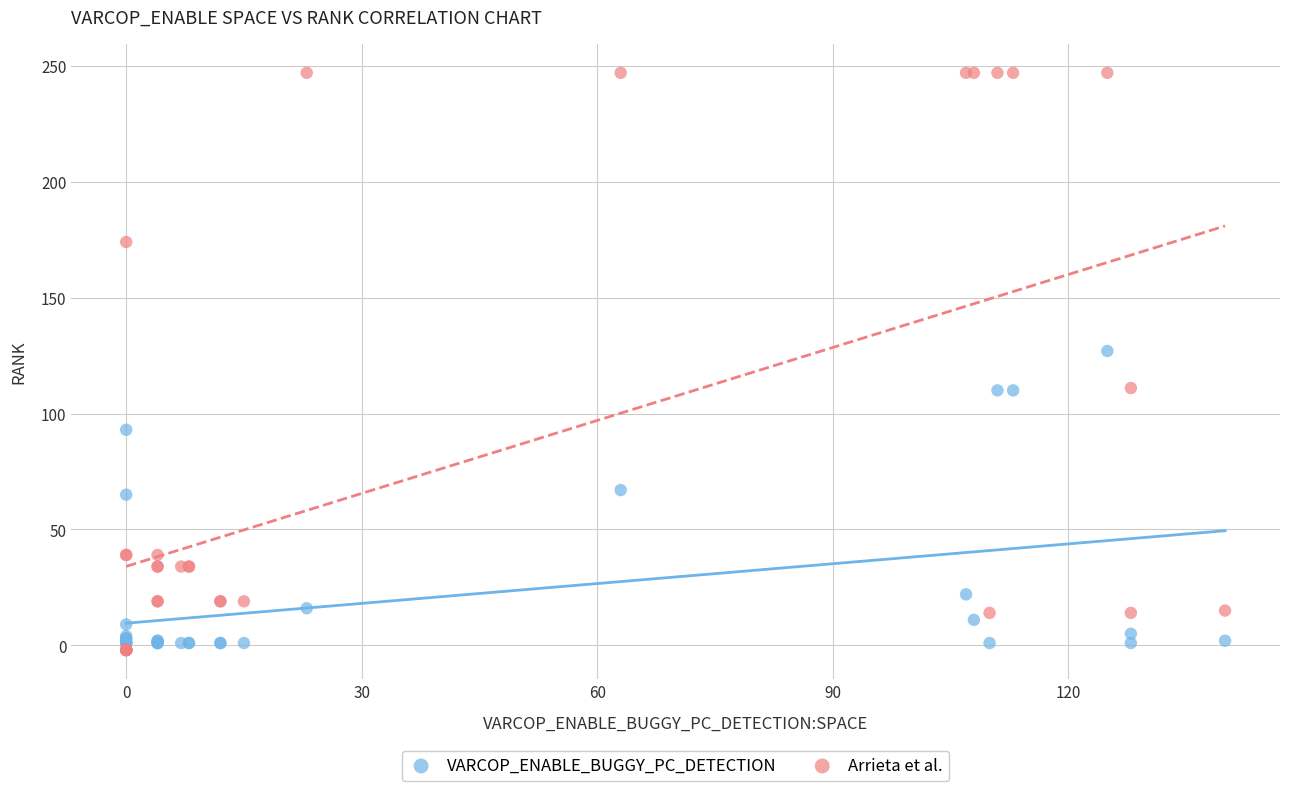

In the Arrieta et al. series, what Y value is closest to 122?

111